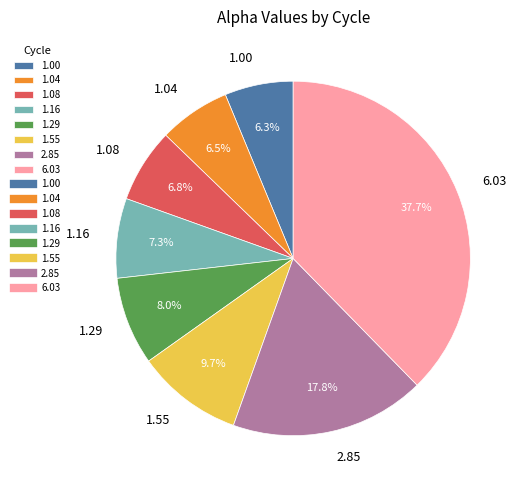

Combined, do 1.00 and 1.55 account for over 50%?

No